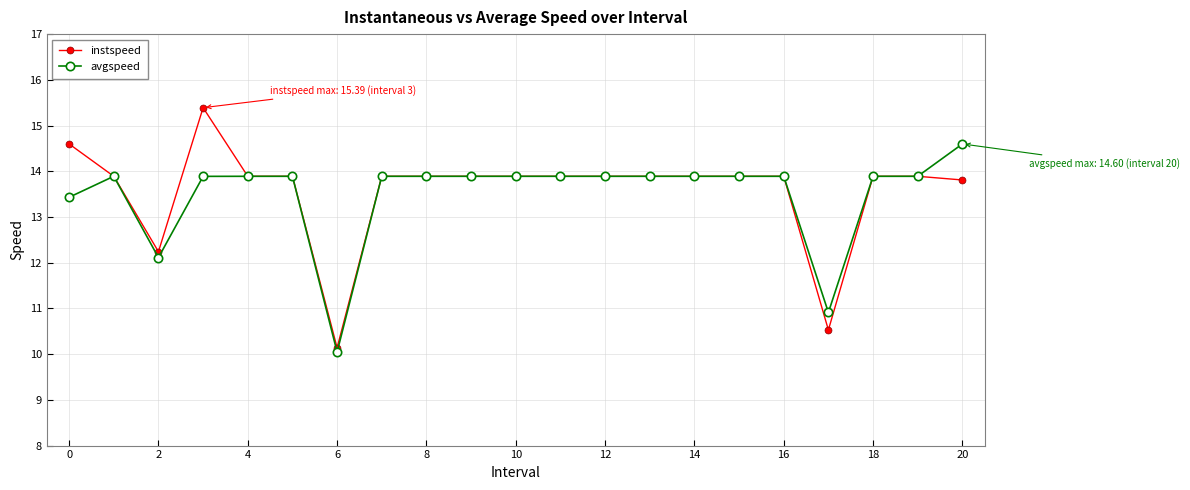

At how many categories does at least one series exceed 13?

18